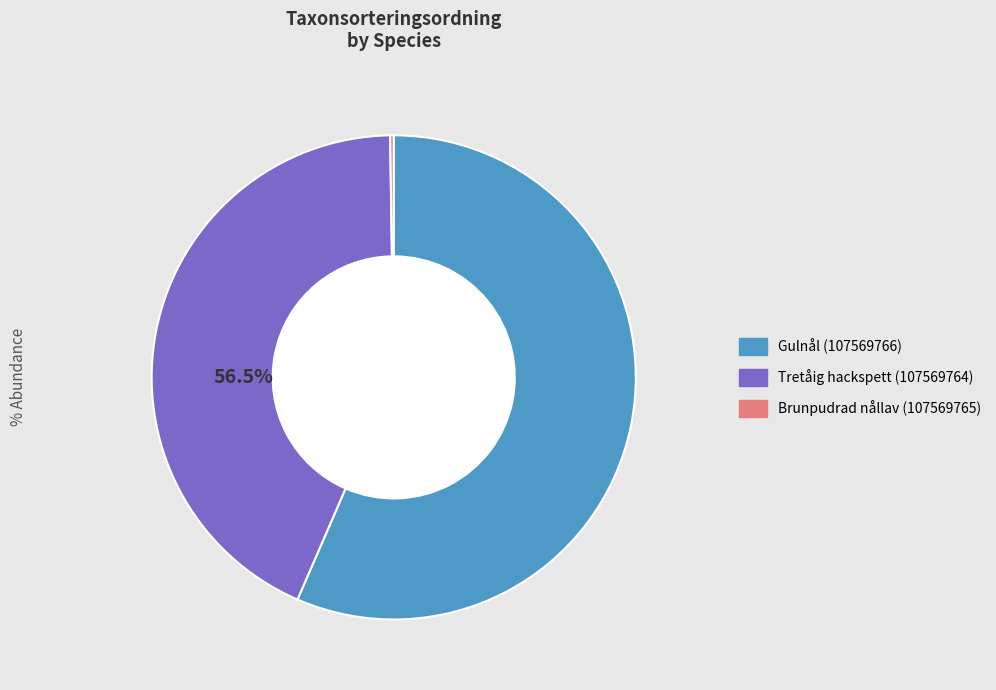

To the nearest percent, what is the difference between the largest and smallest slice percentages?

56%